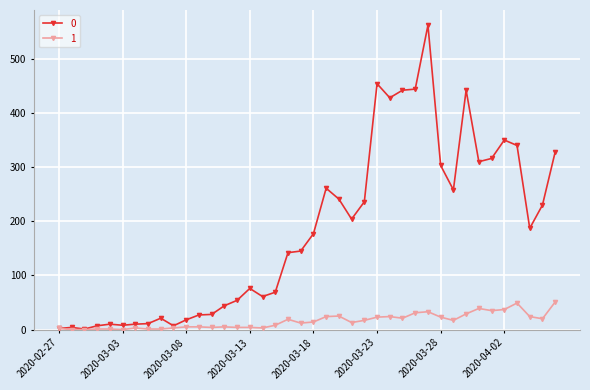

Rank the series by their average value, from lowest to highest.

1, 0